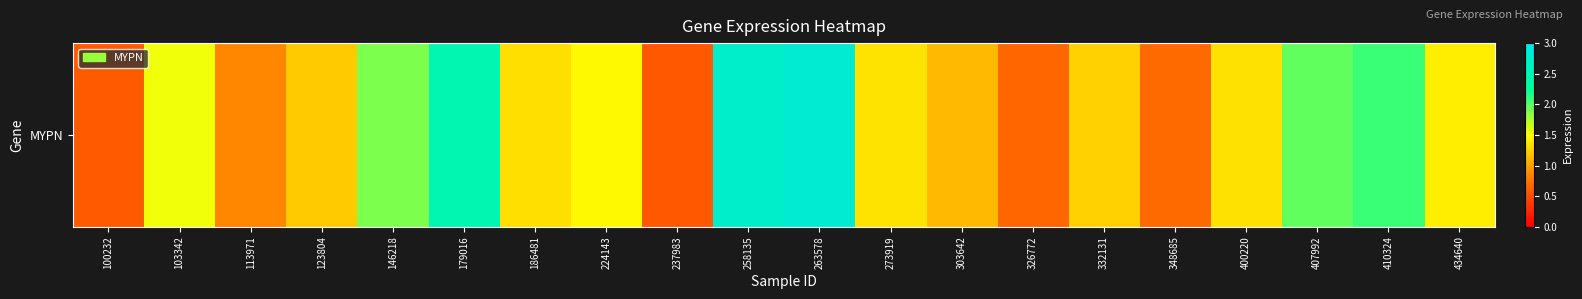

What is the approximate value at 103342?

1.5